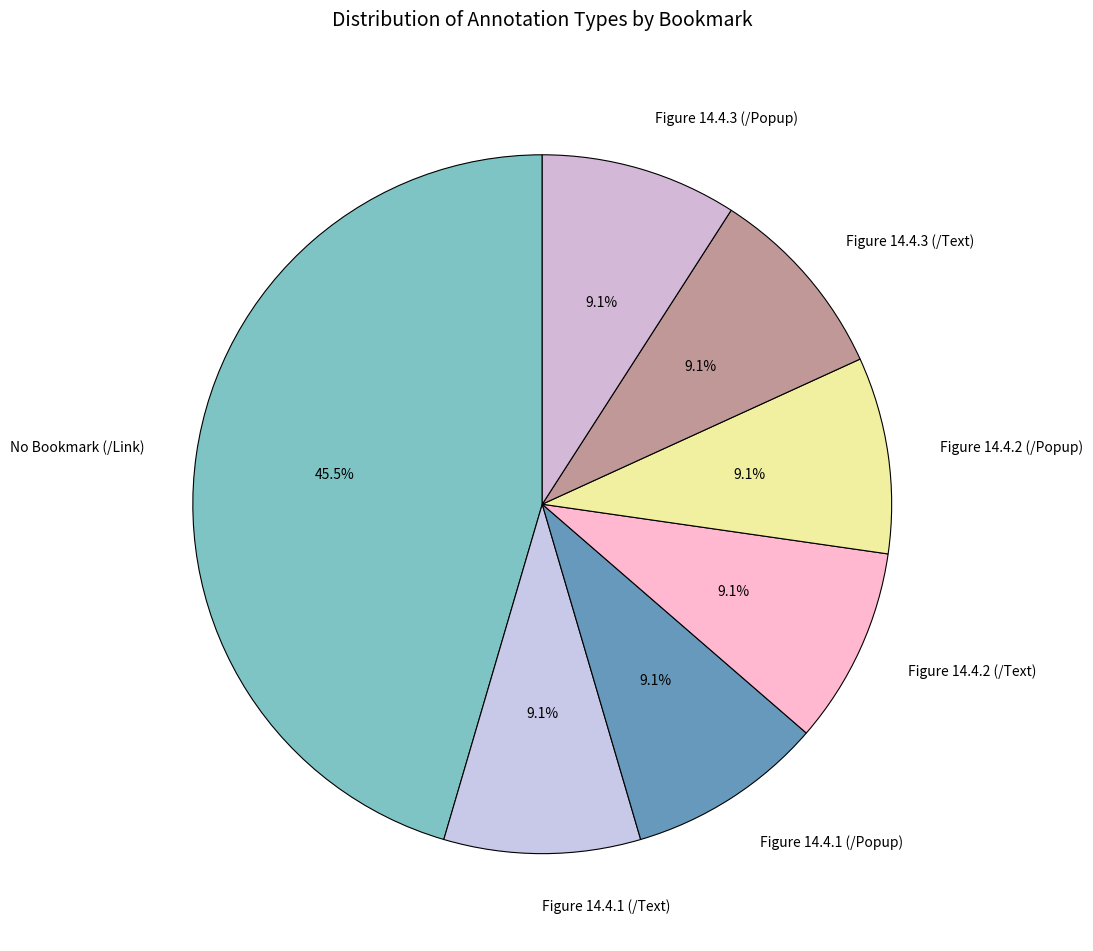

What percentage is the Figure 14.4.3 (/Text) slice, to the nearest percent?

9%